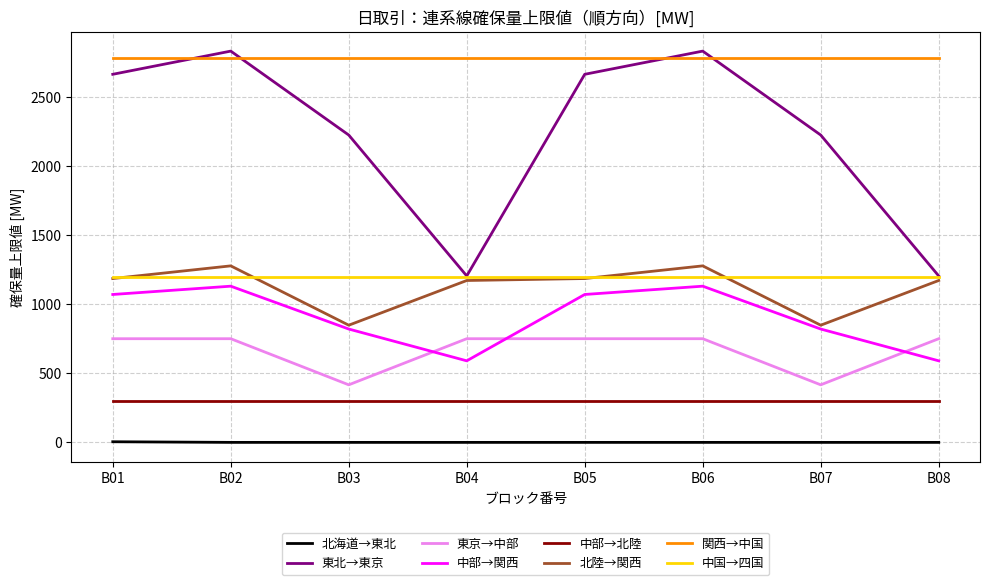

True or false: 北陸→関西 and 北海道→東北 cross at least once.

False